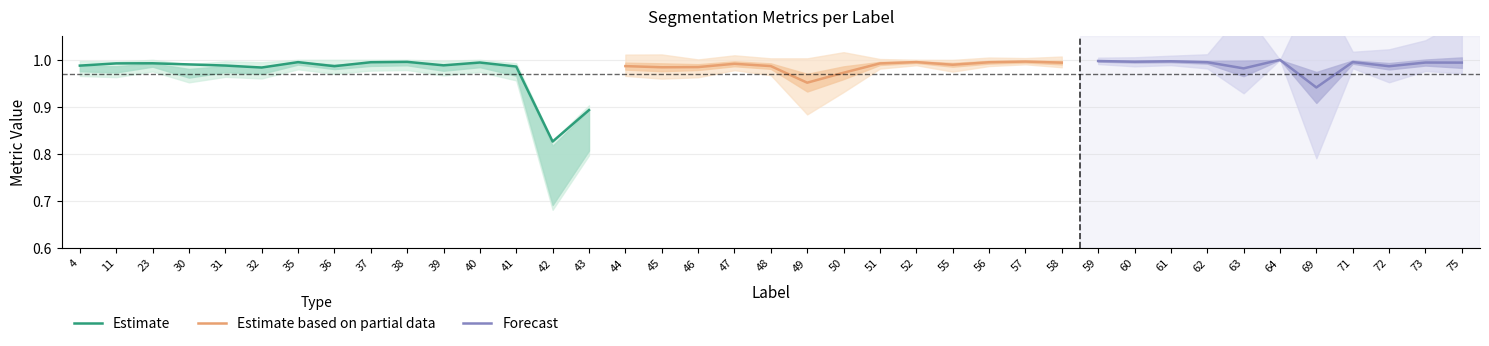

The value of Estimate at 35 is 1.6. True or false?

False